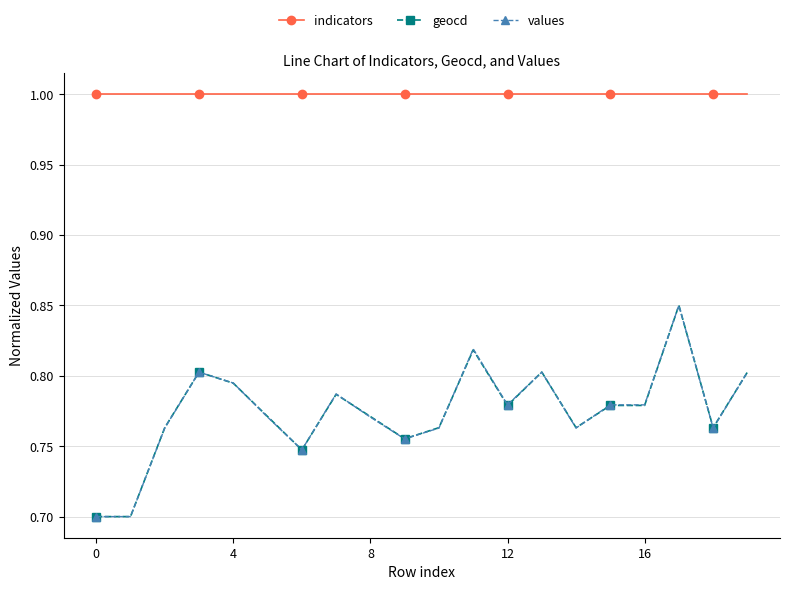

True or false: geocd and indicators intersect in this chart.

False